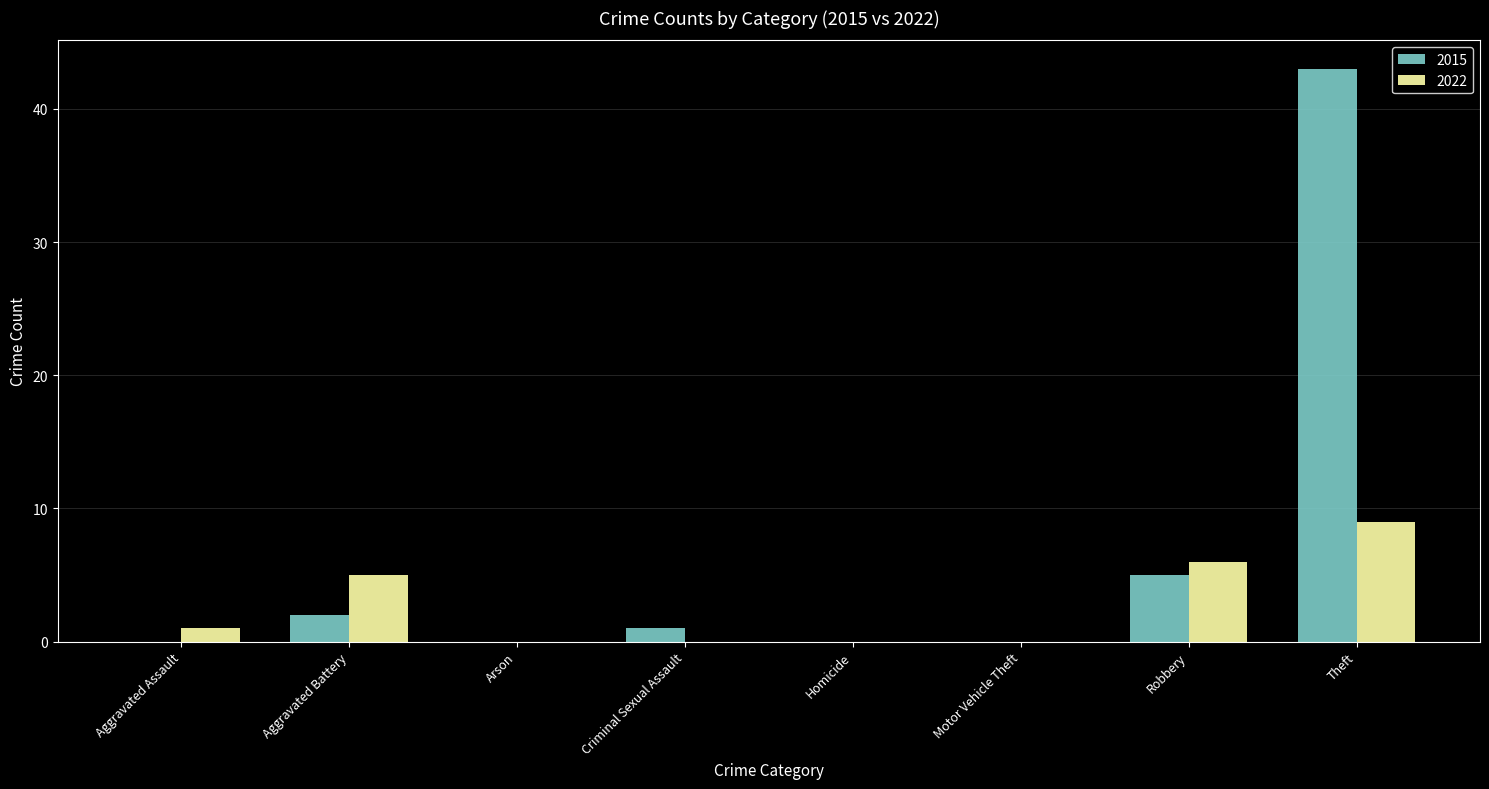

What is the sum of the 2022 values at Theft and Arson?

9